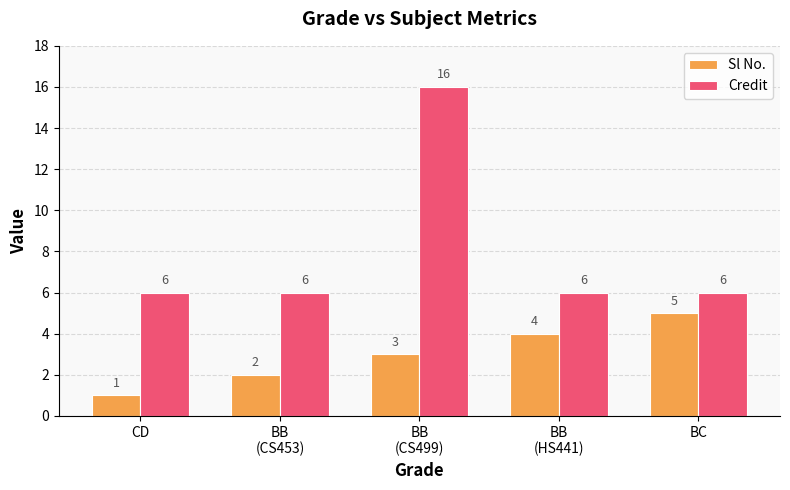

Is it true that Credit equals 11 at BB
(HS441)?

False